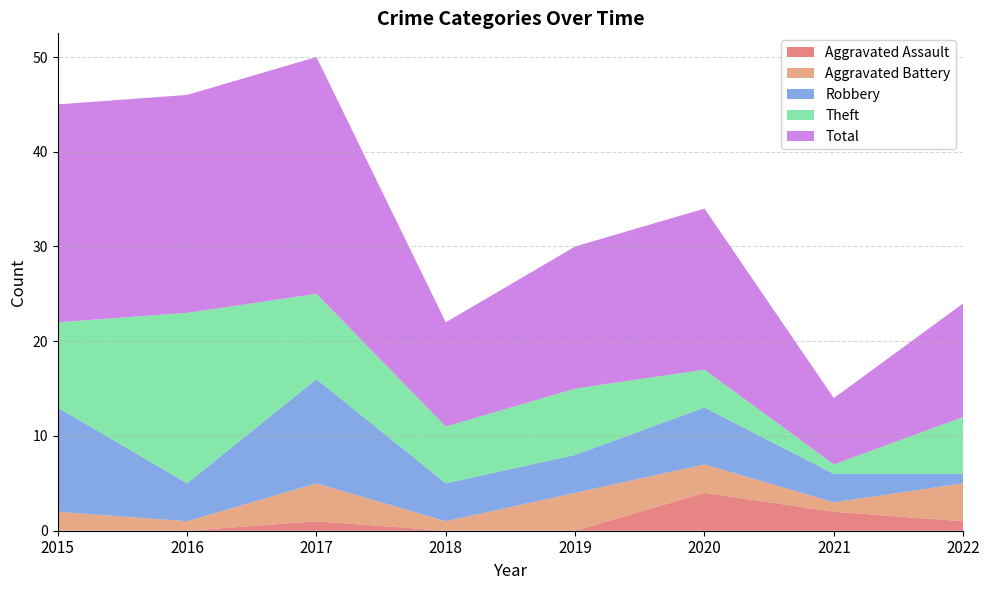

Reading left to right, list all the values displayed in this chart.

Aggravated Assault: 0	0	1	0	0	4	2	1
Aggravated Battery: 2	1	4	1	4	3	1	4
Robbery: 11	4	11	4	4	6	3	1
Theft: 9	18	9	6	7	4	1	6
Total: 23	23	25	11	15	17	7	12